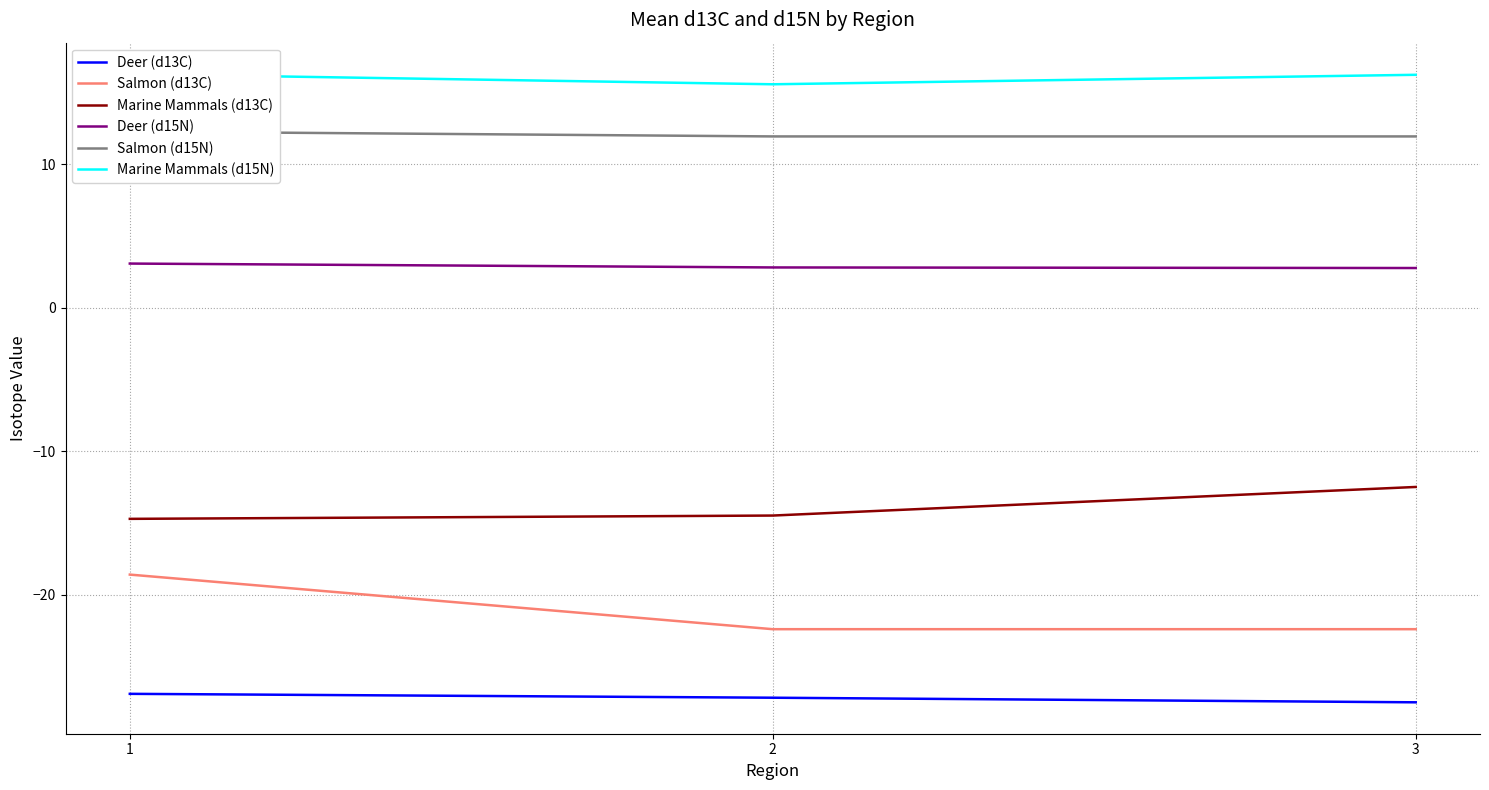

Reading left to right, extract all data points from this chart.

Deer (d13C): 1=-26.9	2=-27.1	3=-27.5
Salmon (d13C): 1=-18.6	2=-22.4	3=-22.4
Marine Mammals (d13C): 1=-14.7	2=-14.5	3=-12.5
Deer (d15N): 1=3.1	2=2.8	3=2.8
Salmon (d15N): 1=12.3	2=11.9	3=11.9
Marine Mammals (d15N): 1=16.3	2=15.6	3=16.2